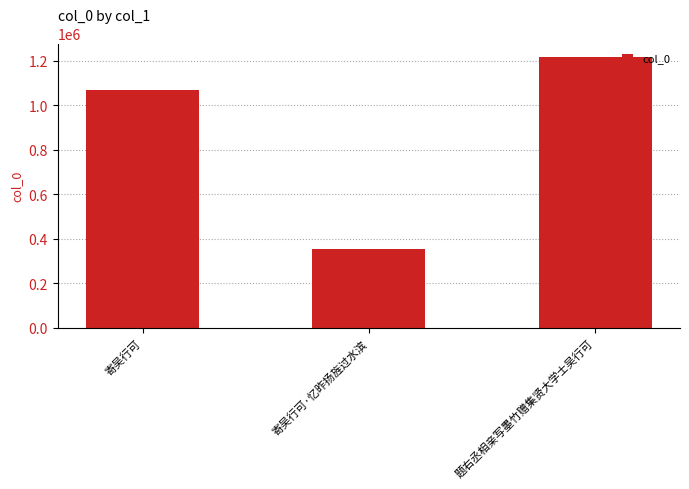

Reading left to right, transcribe all the data shown in this chart.

寄吴行可=1066246	寄吴行可·忆昨扬旌过水滨=353757	题右丞相亲写墨竹赠集贤大学士吴行可=1216150